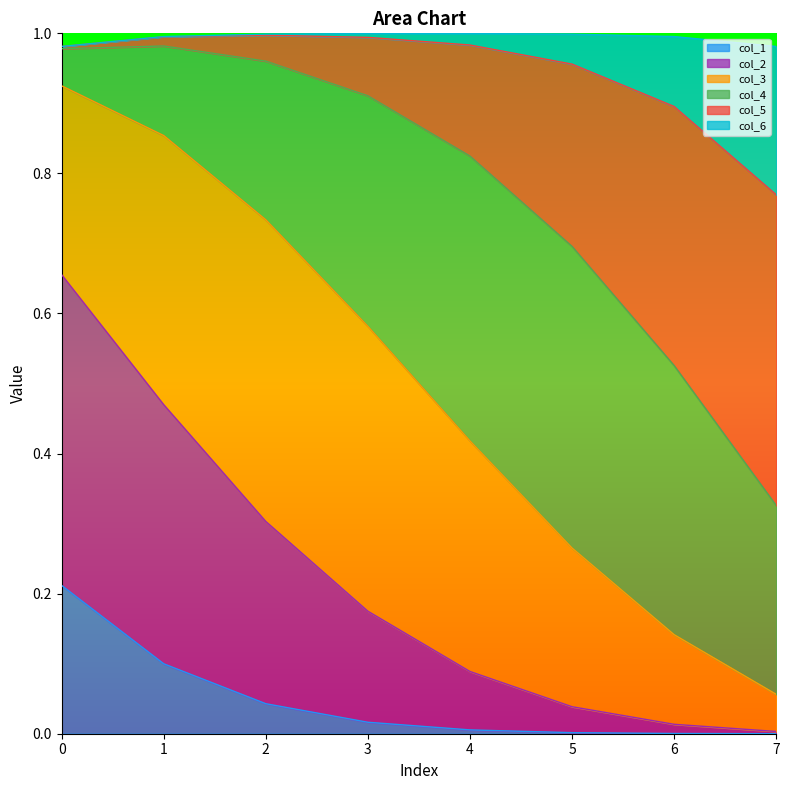

How many lines are shown in the chart?

6